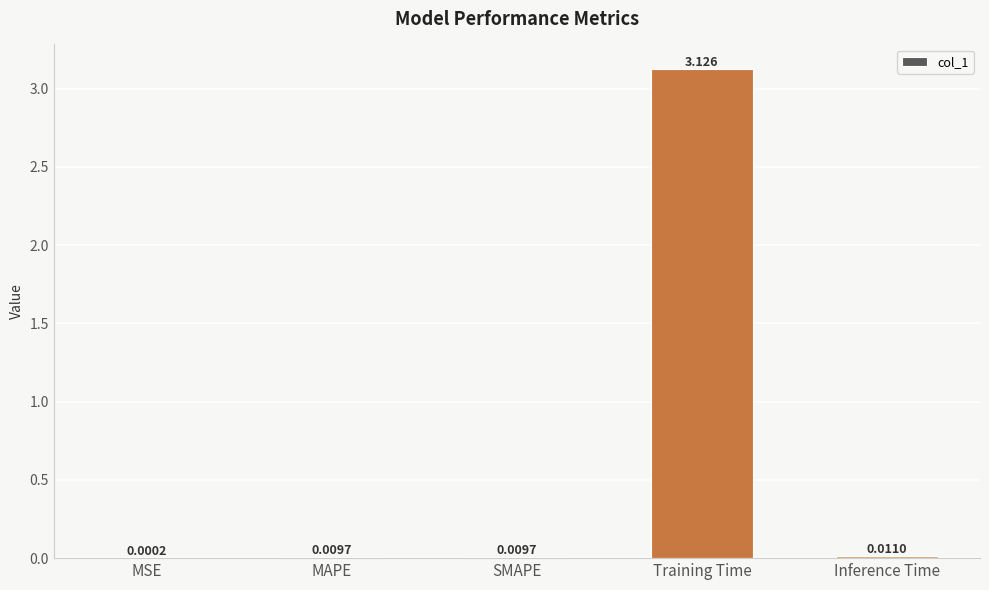

At which label is the value closest to 1?

Inference Time